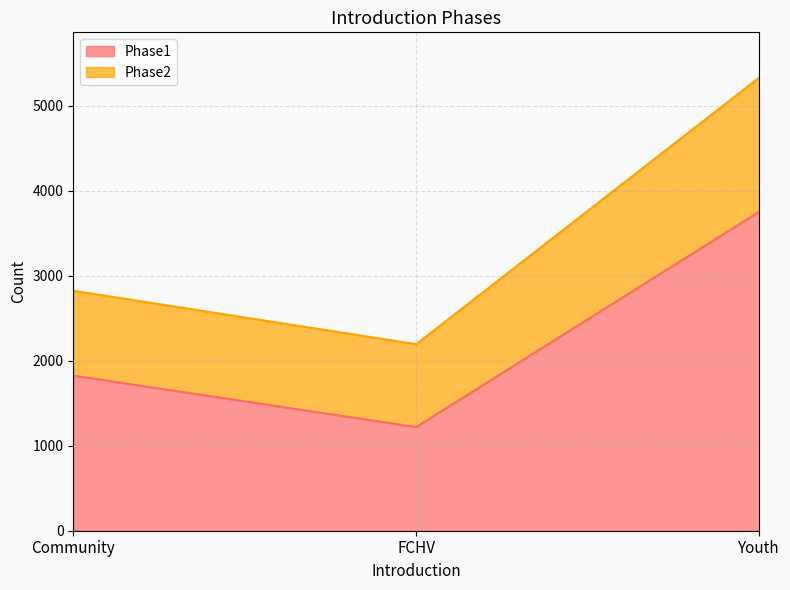

List the labels in order of Phase1 value, largest first.

Youth, Community, FCHV